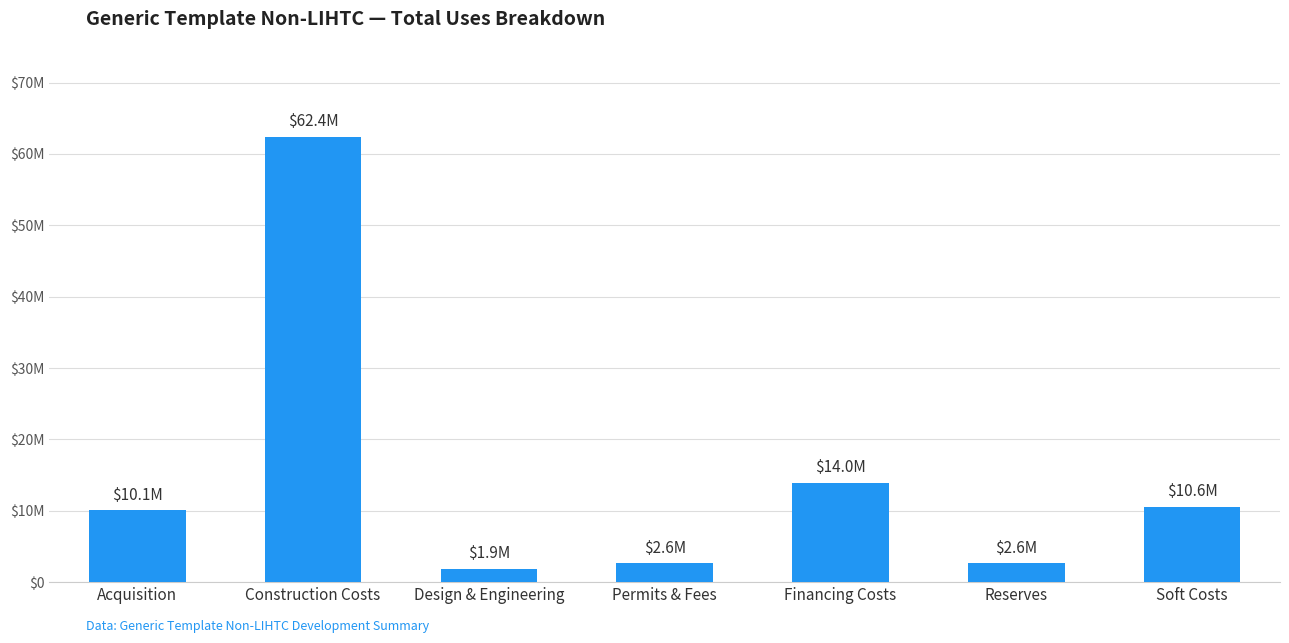

At which label is the value closest to 32123160?

Financing Costs